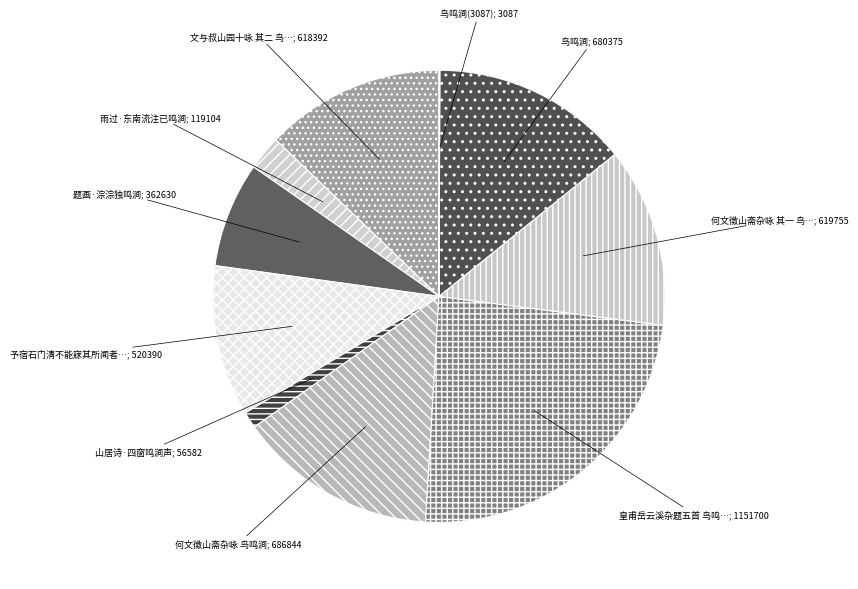

How many slices are in this pie chart?

10